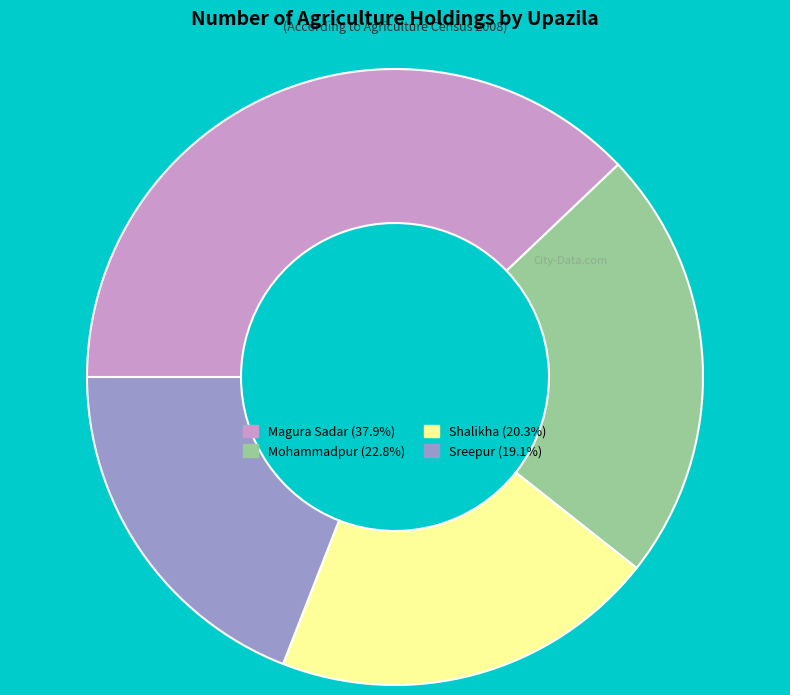

Do Sreepur and Mohammadpur together represent more than half of the pie?

No